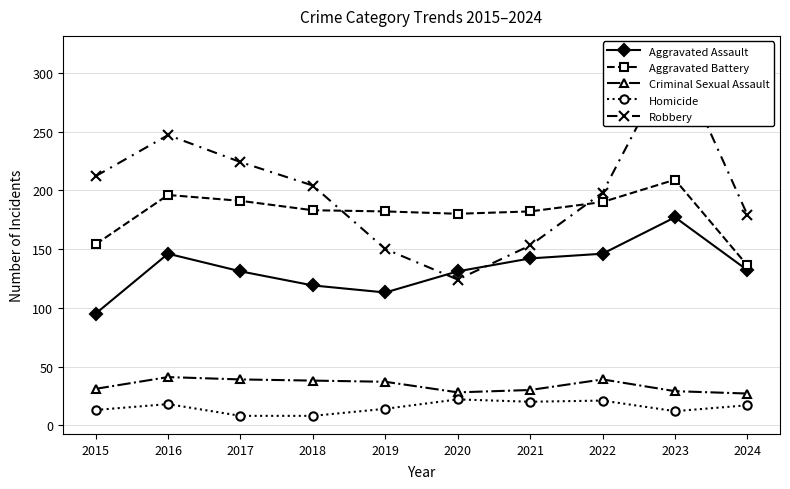

Reading right to left, list all the values displayed in this chart.

Aggravated Assault: 2024=132	2023=177	2022=146	2021=142	2020=131	2019=113	2018=119	2017=131	2016=146	2015=95
Aggravated Battery: 2024=136	2023=209	2022=190	2021=182	2020=180	2019=182	2018=183	2017=191	2016=196	2015=154
Criminal Sexual Assault: 2024=27	2023=29	2022=39	2021=30	2020=28	2019=37	2018=38	2017=39	2016=41	2015=31
Homicide: 2024=17	2023=12	2022=21	2021=20	2020=22	2019=14	2018=8	2017=8	2016=18	2015=13
Robbery: 2024=179	2023=316	2022=198	2021=153	2020=124	2019=150	2018=204	2017=224	2016=247	2015=212